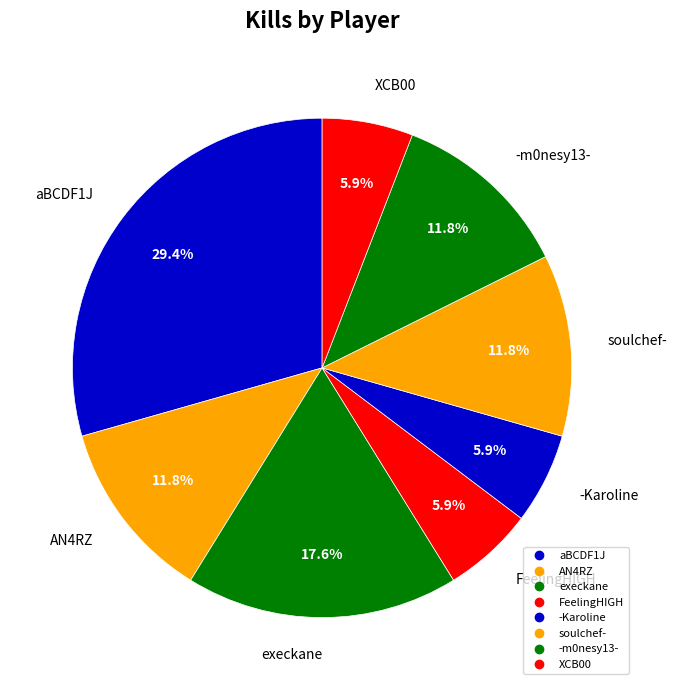

What percentage do -m0nesy13- and XCB00 together represent?

17.6%